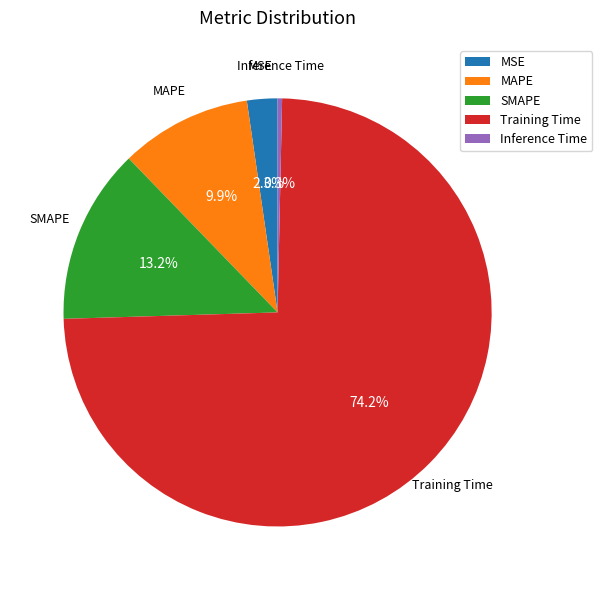

Rank the categories by value from highest to lowest.

Training Time, SMAPE, MAPE, MSE, Inference Time